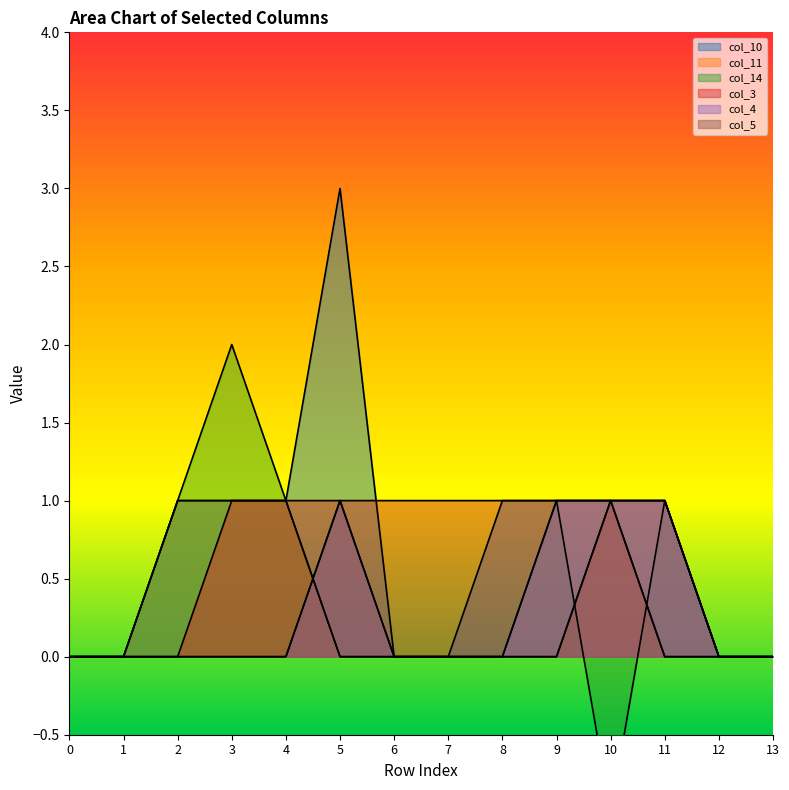

Count the col_11 values in the range 0 to 1.

14